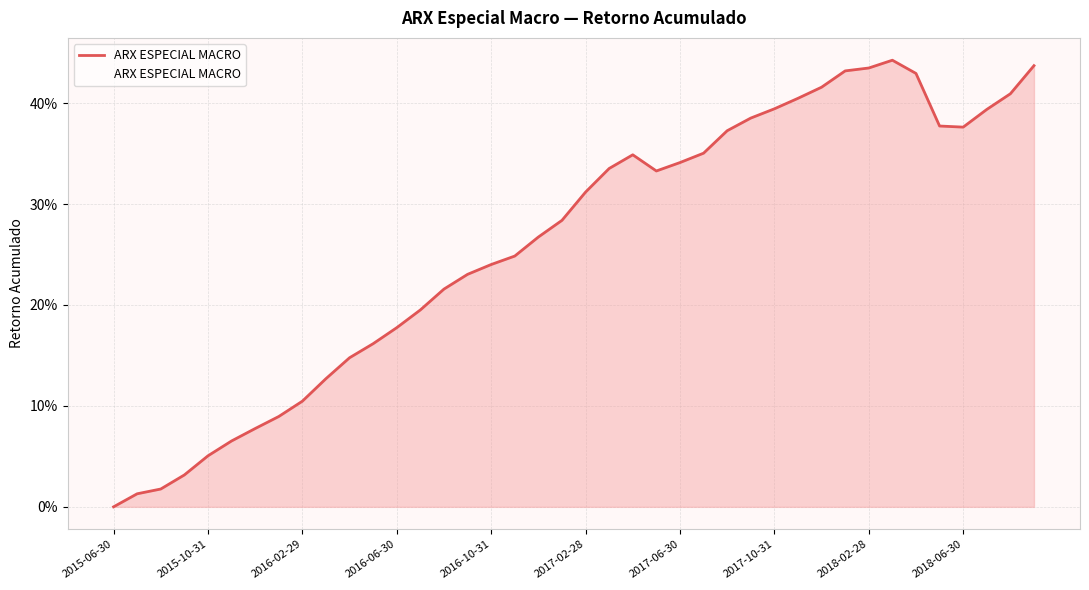

How many interior local valleys (lower than both neighbors) does the data have?

2